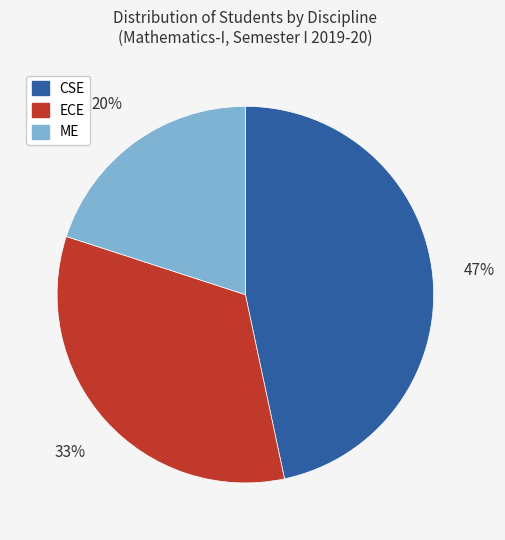

Count the number of slices in the pie.

3